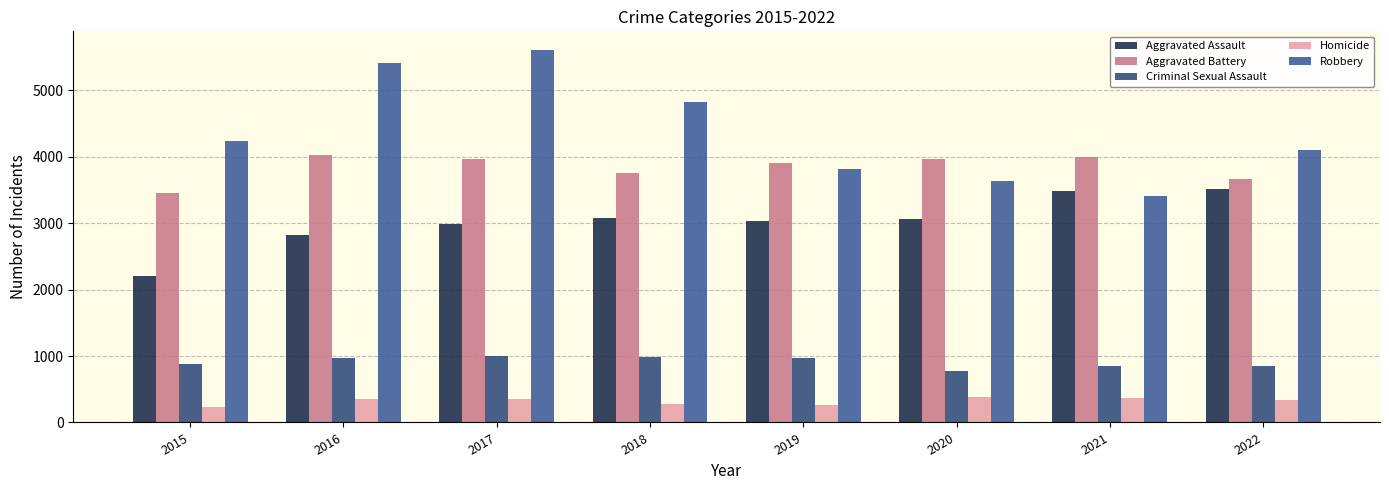

Which has a higher value, 2016 or 2017?

2017